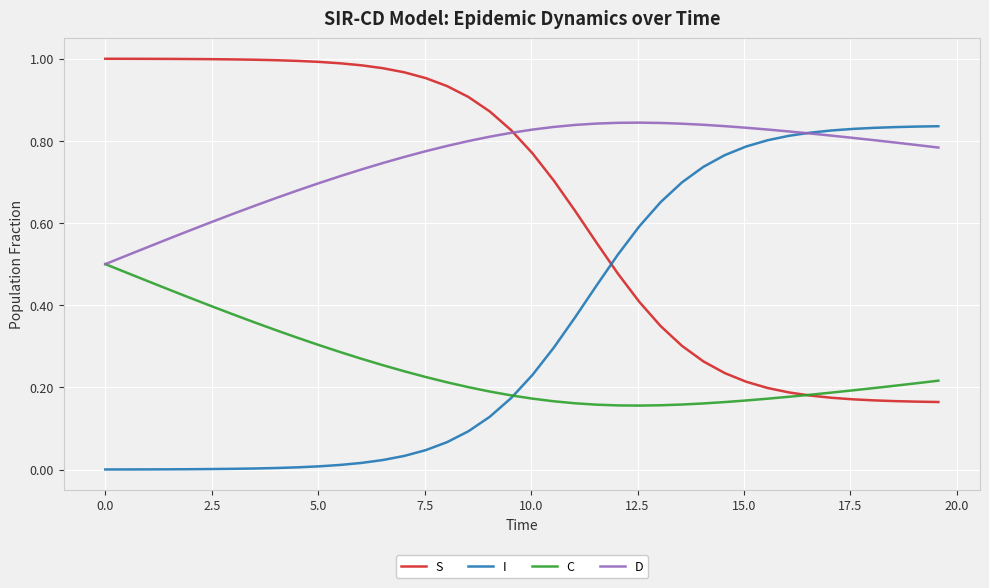

After their last crossing, which series has the higher values: S or I?

I